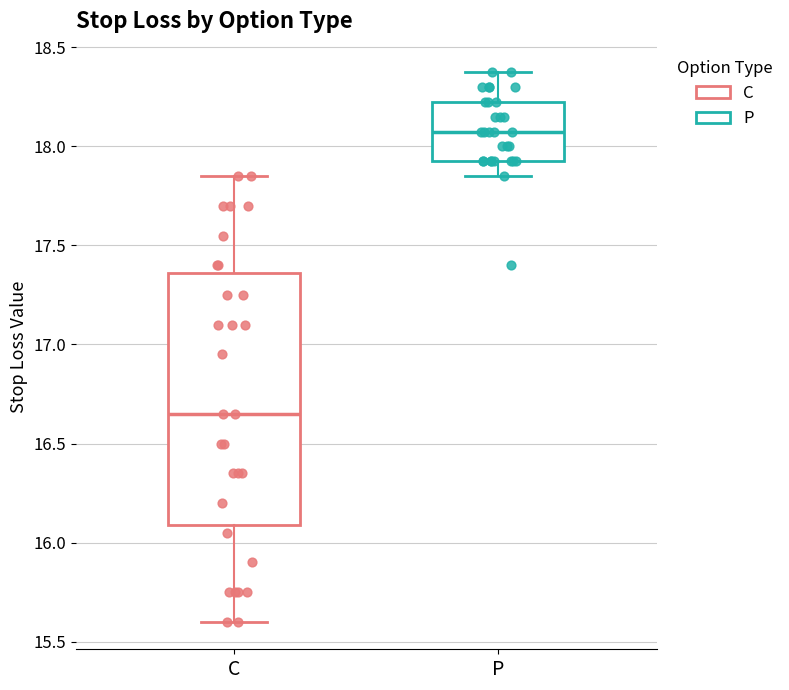

Reading left to right, read every box against the y-axis: the position of its median line, the range the box covers, and the ends of its whiskers. The values are not printed on the chart, so give them approximately, as read against the axis.

C: median 16.65, box 16.10 to 17.35, whiskers 15.60 to 17.85
P: median 18.10, box 17.95 to 18.25, whiskers 17.85 to 18.40